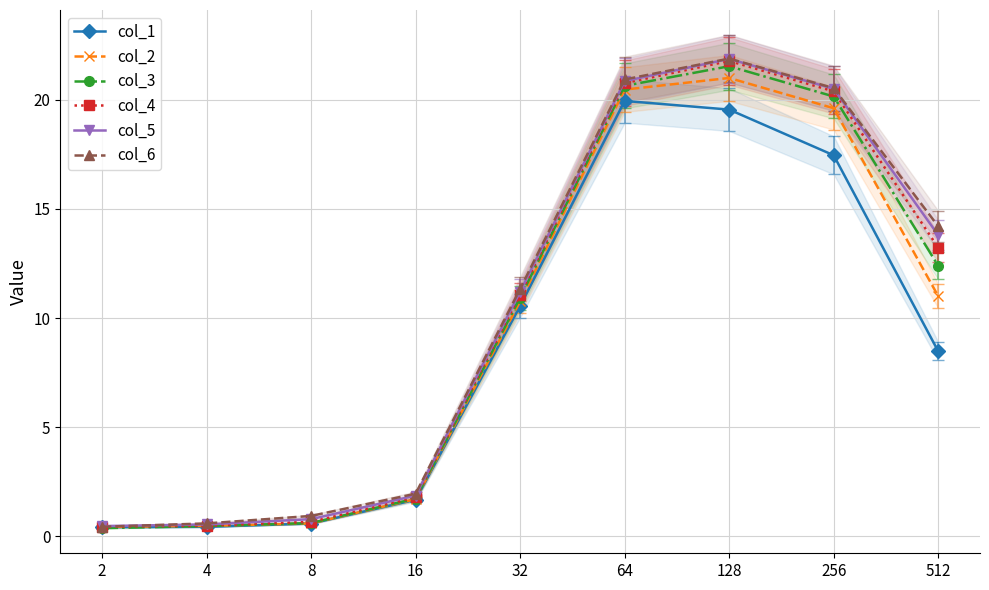

What is the maximum value for col_5?

21.9